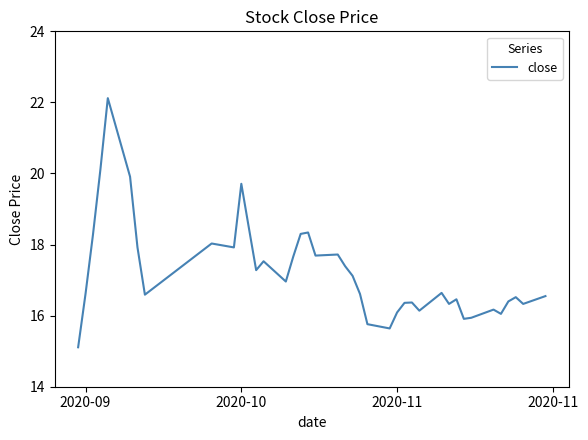

What is the greatest value displayed?

22.1